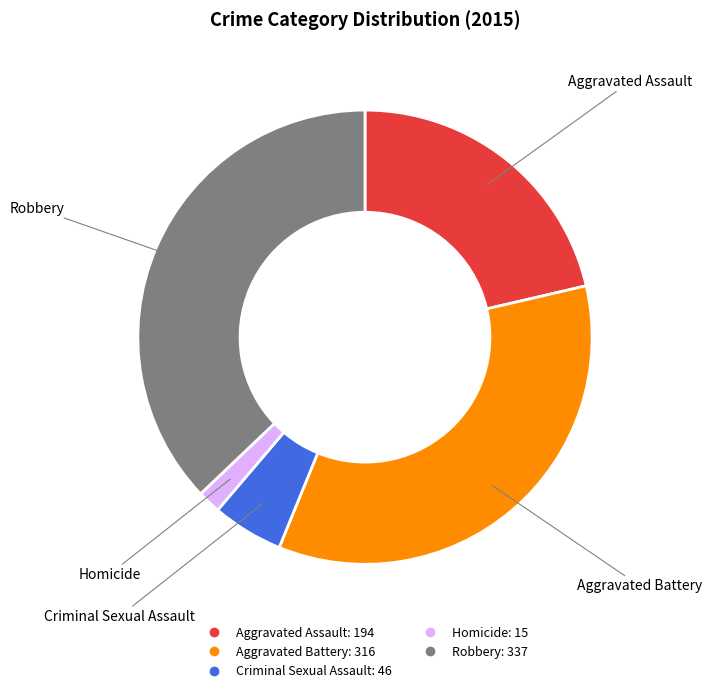

Which has a higher value, Aggravated Battery or Aggravated Assault?

Aggravated Battery